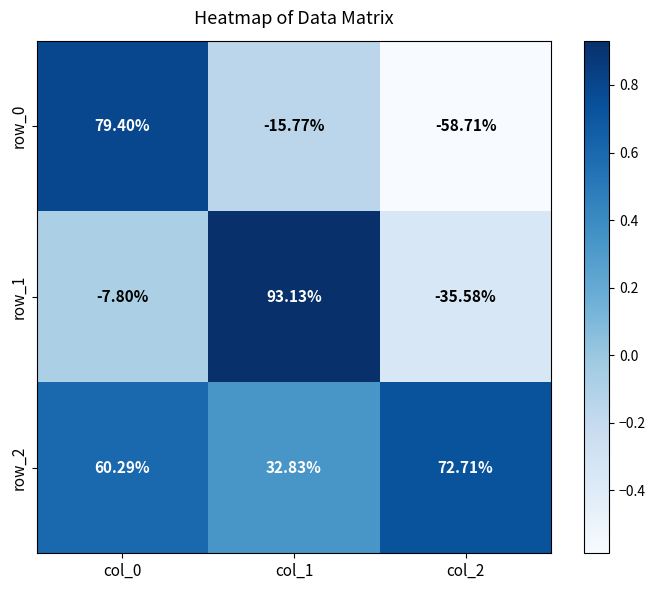

Between col_0 and col_1, which series saw the biggest shift?

row_1